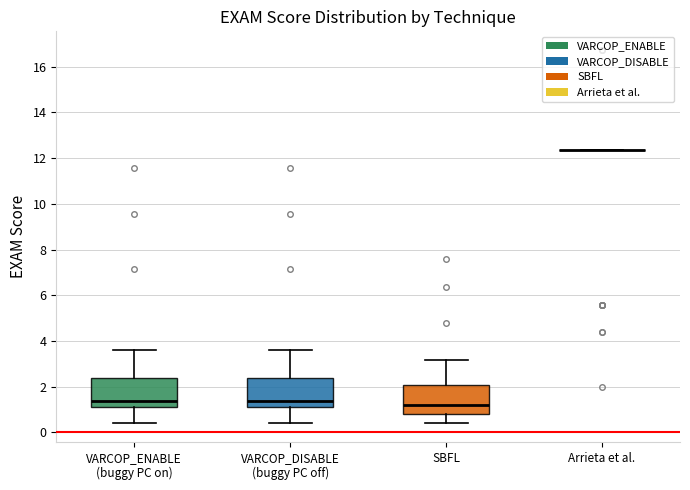

Reading left to right, read every box against the y-axis: the position of its median line, the range the box covers, and the ends of its whiskers. The values are not printed on the chart, so give them approximately, as read against the axis.

VARCOP_ENABLE (buggy PC on): median 1.4, box 1.0 to 2.4, whiskers 0.4 to 3.6
VARCOP_DISABLE (buggy PC off): median 1.4, box 1.0 to 2.4, whiskers 0.4 to 3.6
SBFL: median 1.2, box 0.8 to 2.0, whiskers 0.4 to 3.2
Arrieta et al.: box collapsed to a line at 12.4, whiskers 12.4 to 12.4